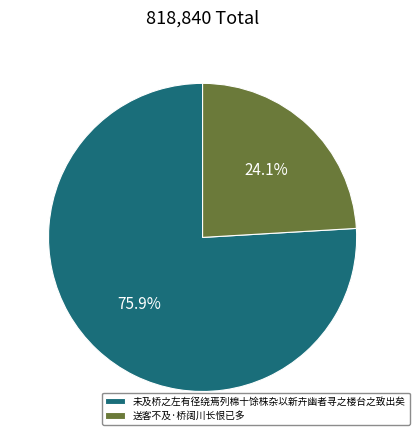

True or false: 未及桥之左有径绕焉列棉十馀株杂以新卉幽者寻之楼台之致出矣 accounts for 76% of the total.

True